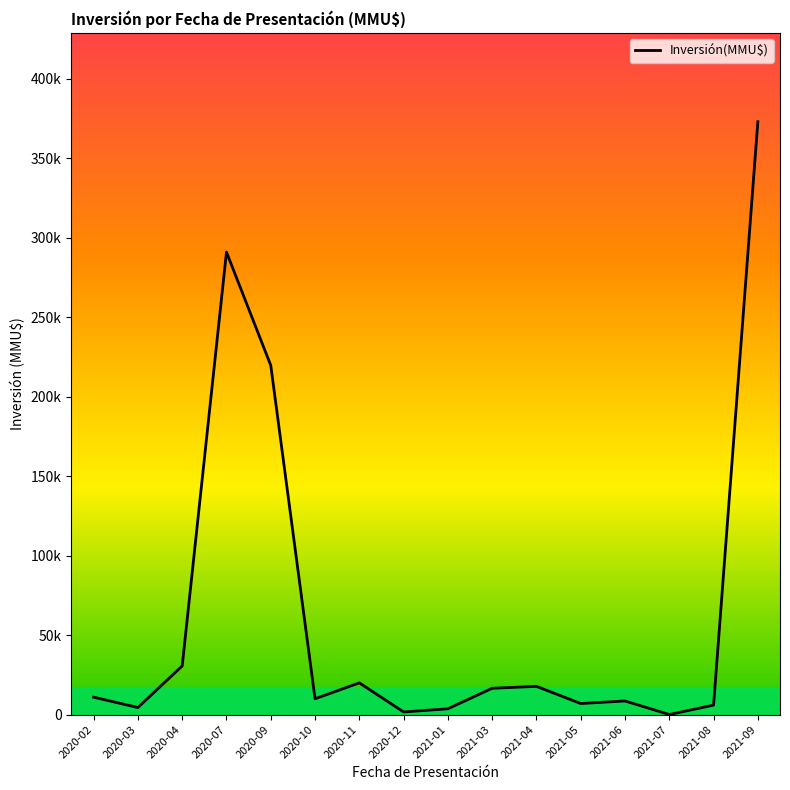

Reading left to right, what are all the values shown in this chart?

2020-02=11000	2020-03=4500	2020-04=30656	2020-07=291000	2020-09=219724	2020-10=10000	2020-11=20000	2020-12=1700	2021-01=3700	2021-03=16600	2021-04=17800	2021-05=7000	2021-06=8625	2021-07=85	2021-08=6000	2021-09=373000